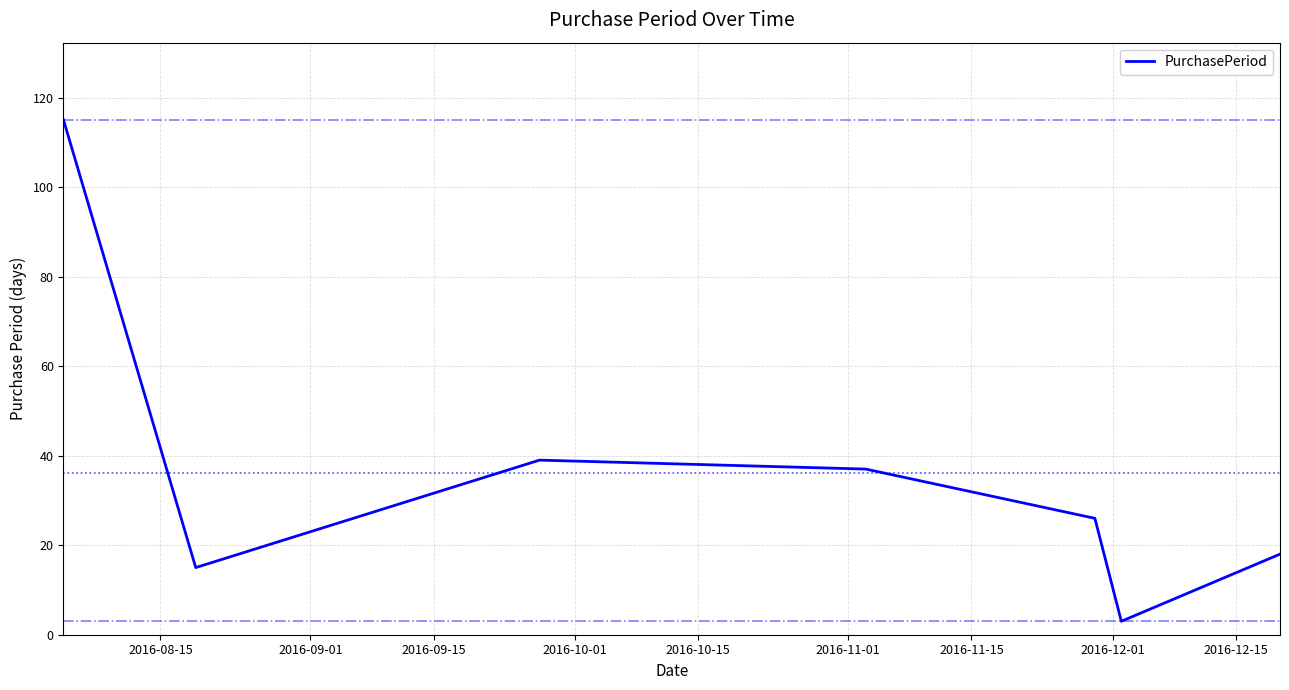

What is the maximum value shown in the chart?

115